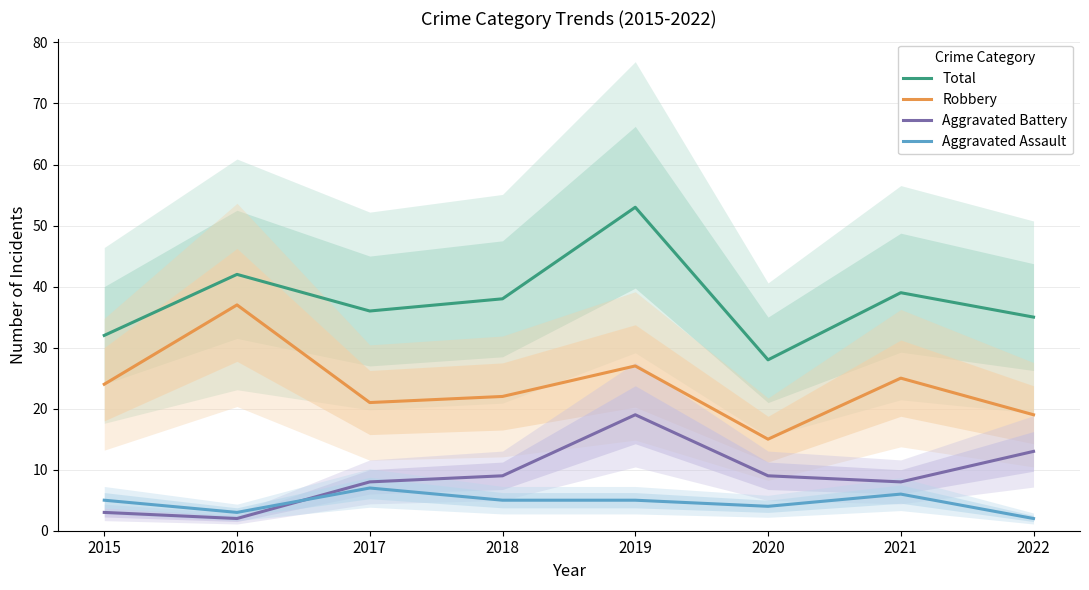

What is the value of the Aggravated Battery point at the 6th from the left?

9